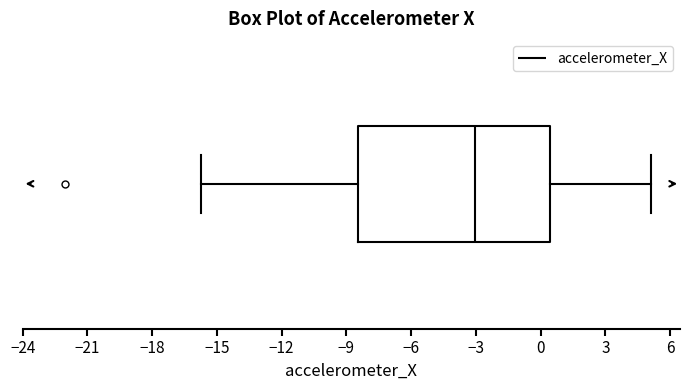

Where does the right whisker of the box end on the x-axis? The values are not printed on the chart, so give them approximately, as read against the axis.

5.0